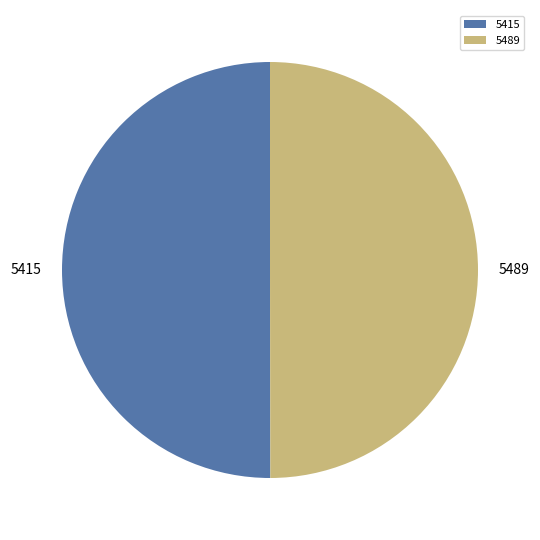

Approximately how many times larger is the value at 5415 compared to 5489?

1.0